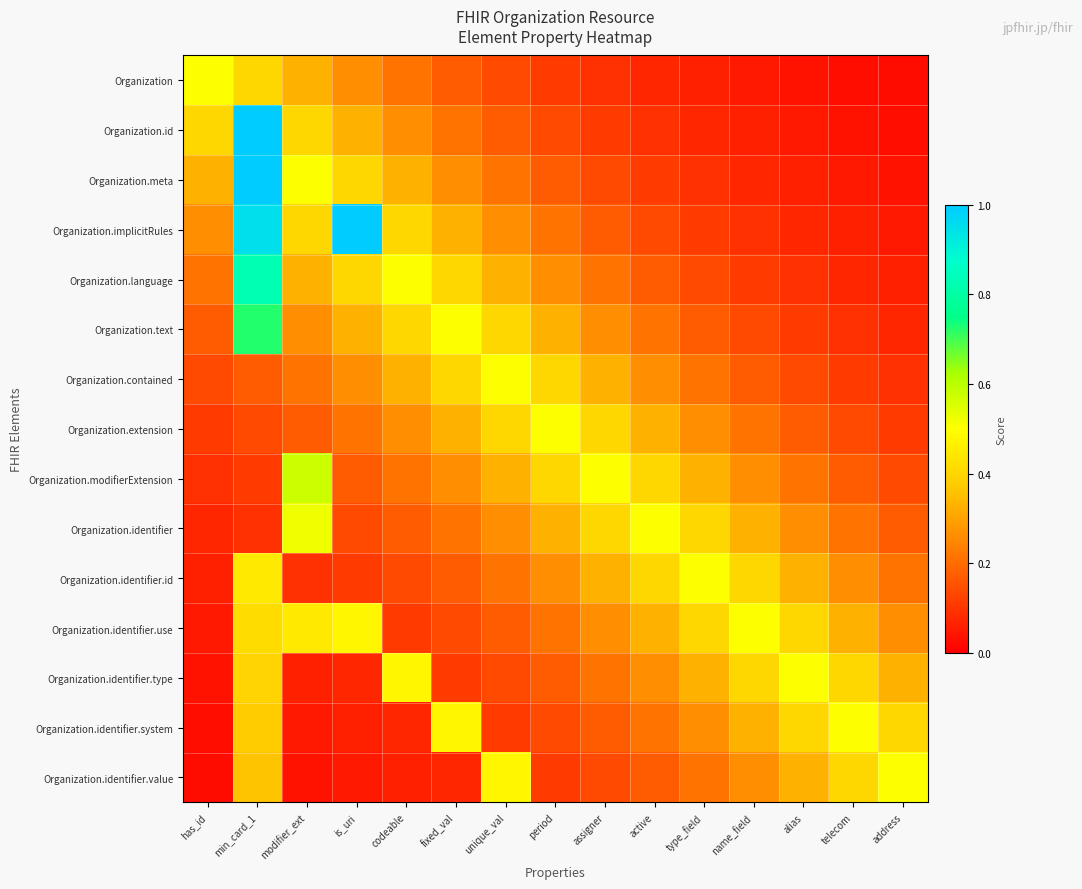

Reading right to left, list all the values displayed in this chart.

Organization: address=0.0	telecom=0.0	alias=0.0	name_field=0.0	type_field=0.1	active=0.1	assigner=0.1	period=0.1	unique_val=0.1	fixed_val=0.2	codeable=0.2	is_uri=0.3	modifier_ext=0.3	min_card_1=0.4	has_id=0.5
Organization.id: address=0.0	telecom=0.0	alias=0.0	name_field=0.1	type_field=0.1	active=0.1	assigner=0.1	period=0.1	unique_val=0.2	fixed_val=0.2	codeable=0.3	is_uri=0.3	modifier_ext=0.4	min_card_1=1.3	has_id=0.4
Organization.meta: address=0.0	telecom=0.0	alias=0.1	name_field=0.1	type_field=0.1	active=0.1	assigner=0.1	period=0.2	unique_val=0.2	fixed_val=0.3	codeable=0.3	is_uri=0.4	modifier_ext=0.5	min_card_1=1.1	has_id=0.3
Organization.implicitRules: address=0.0	telecom=0.1	alias=0.1	name_field=0.1	type_field=0.1	active=0.1	assigner=0.2	period=0.2	unique_val=0.3	fixed_val=0.3	codeable=0.4	is_uri=1.3	modifier_ext=0.4	min_card_1=1.0	has_id=0.3
Organization.language: address=0.1	telecom=0.1	alias=0.1	name_field=0.1	type_field=0.1	active=0.2	assigner=0.2	period=0.3	unique_val=0.3	fixed_val=0.4	codeable=0.5	is_uri=0.4	modifier_ext=0.3	min_card_1=0.8	has_id=0.2
Organization.text: address=0.1	telecom=0.1	alias=0.1	name_field=0.1	type_field=0.2	active=0.2	assigner=0.3	period=0.3	unique_val=0.4	fixed_val=0.5	codeable=0.4	is_uri=0.3	modifier_ext=0.3	min_card_1=0.7	has_id=0.2
Organization.contained: address=0.1	telecom=0.1	alias=0.1	name_field=0.2	type_field=0.2	active=0.3	assigner=0.3	period=0.4	unique_val=0.5	fixed_val=0.4	codeable=0.3	is_uri=0.3	modifier_ext=0.2	min_card_1=0.2	has_id=0.1
Organization.extension: address=0.1	telecom=0.1	alias=0.2	name_field=0.2	type_field=0.3	active=0.3	assigner=0.4	period=0.5	unique_val=0.4	fixed_val=0.3	codeable=0.3	is_uri=0.2	modifier_ext=0.2	min_card_1=0.1	has_id=0.1
Organization.modifierExtension: address=0.1	telecom=0.2	alias=0.2	name_field=0.3	type_field=0.3	active=0.4	assigner=0.5	period=0.4	unique_val=0.3	fixed_val=0.3	codeable=0.2	is_uri=0.2	modifier_ext=0.6	min_card_1=0.1	has_id=0.1
Organization.identifier: address=0.2	telecom=0.2	alias=0.3	name_field=0.3	type_field=0.4	active=0.5	assigner=0.4	period=0.3	unique_val=0.3	fixed_val=0.2	codeable=0.2	is_uri=0.1	modifier_ext=0.5	min_card_1=0.1	has_id=0.1
Organization.identifier.id: address=0.2	telecom=0.3	alias=0.3	name_field=0.4	type_field=0.5	active=0.4	assigner=0.3	period=0.3	unique_val=0.2	fixed_val=0.2	codeable=0.1	is_uri=0.1	modifier_ext=0.1	min_card_1=0.4	has_id=0.1
Organization.identifier.use: address=0.3	telecom=0.3	alias=0.4	name_field=0.5	type_field=0.4	active=0.3	assigner=0.3	period=0.2	unique_val=0.2	fixed_val=0.1	codeable=0.1	is_uri=0.5	modifier_ext=0.4	min_card_1=0.4	has_id=0.0
Organization.identifier.type: address=0.3	telecom=0.4	alias=0.5	name_field=0.4	type_field=0.3	active=0.3	assigner=0.2	period=0.2	unique_val=0.1	fixed_val=0.1	codeable=0.5	is_uri=0.1	modifier_ext=0.1	min_card_1=0.4	has_id=0.0
Organization.identifier.system: address=0.4	telecom=0.5	alias=0.4	name_field=0.3	type_field=0.3	active=0.2	assigner=0.2	period=0.1	unique_val=0.1	fixed_val=0.5	codeable=0.1	is_uri=0.1	modifier_ext=0.0	min_card_1=0.4	has_id=0.0
Organization.identifier.value: address=0.5	telecom=0.4	alias=0.3	name_field=0.3	type_field=0.2	active=0.2	assigner=0.1	period=0.1	unique_val=0.5	fixed_val=0.1	codeable=0.1	is_uri=0.0	modifier_ext=0.0	min_card_1=0.4	has_id=0.0